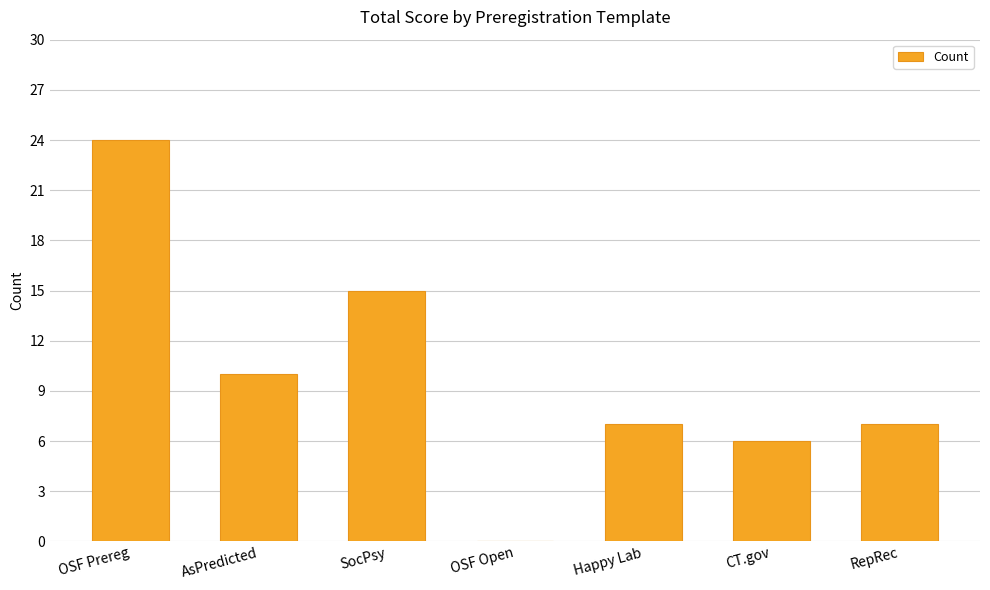

Between SocPsy and RepRec, which is larger?

SocPsy